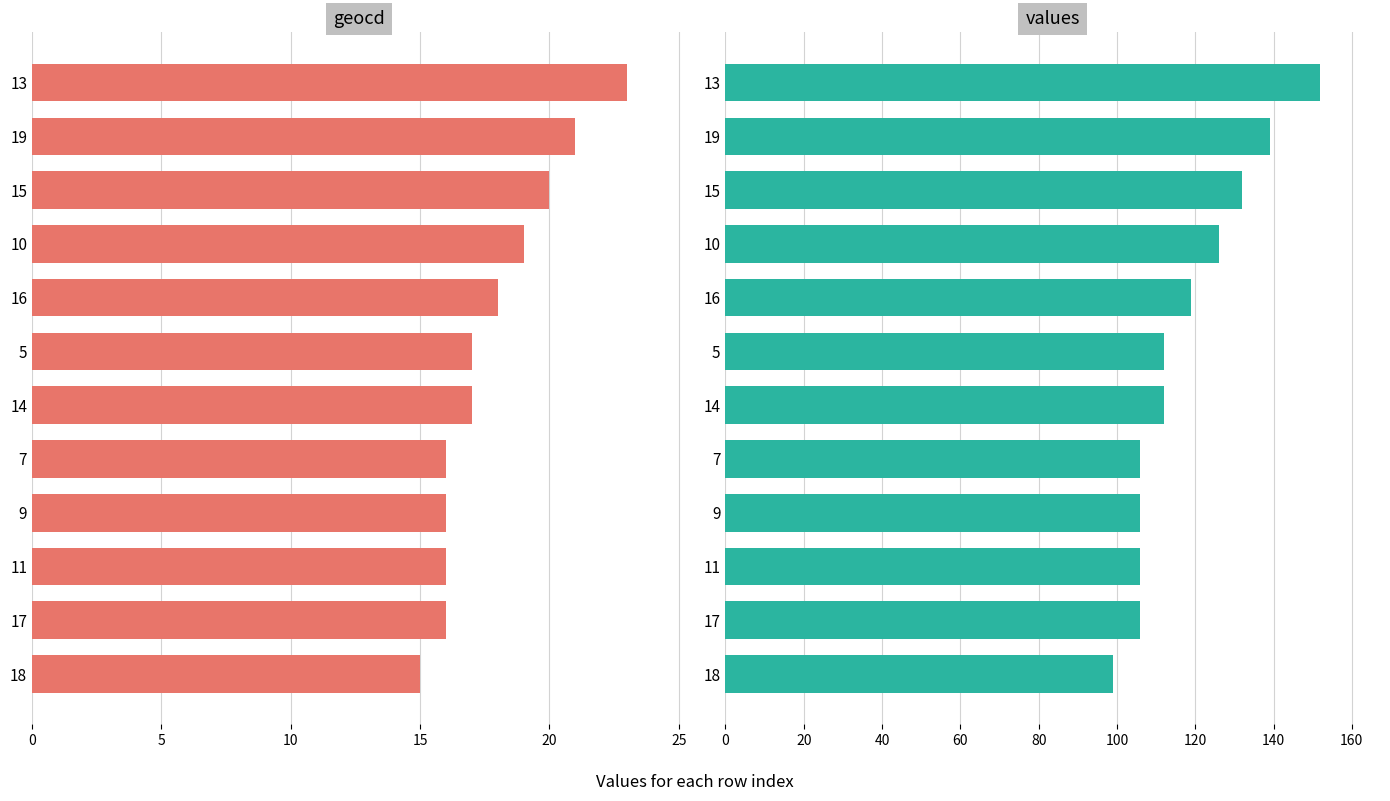

List the series in order of their peak value, lowest first.

geocd, values